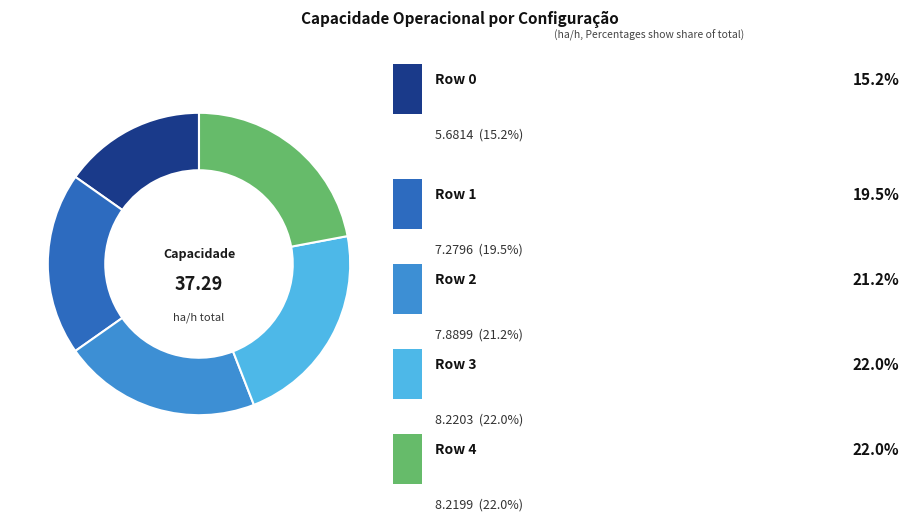

Is there a majority slice in this chart?

No